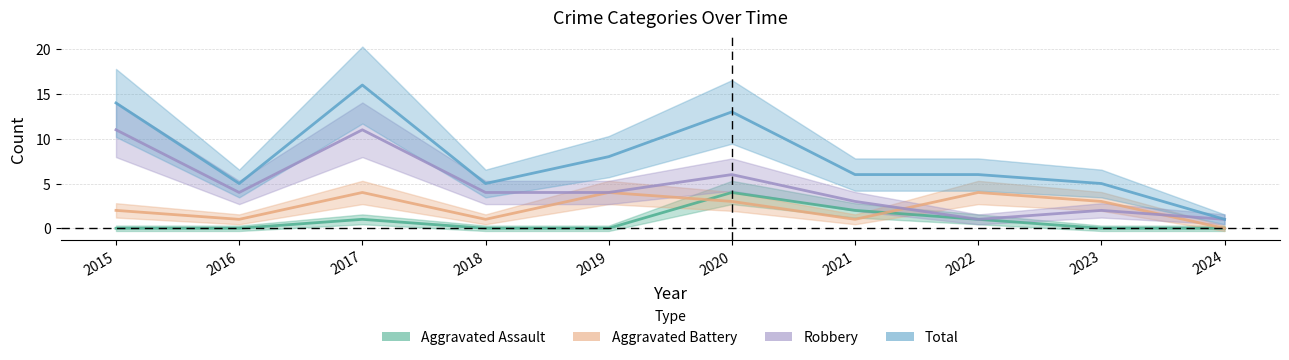

How many data points in Aggravated Assault are above 0?

4